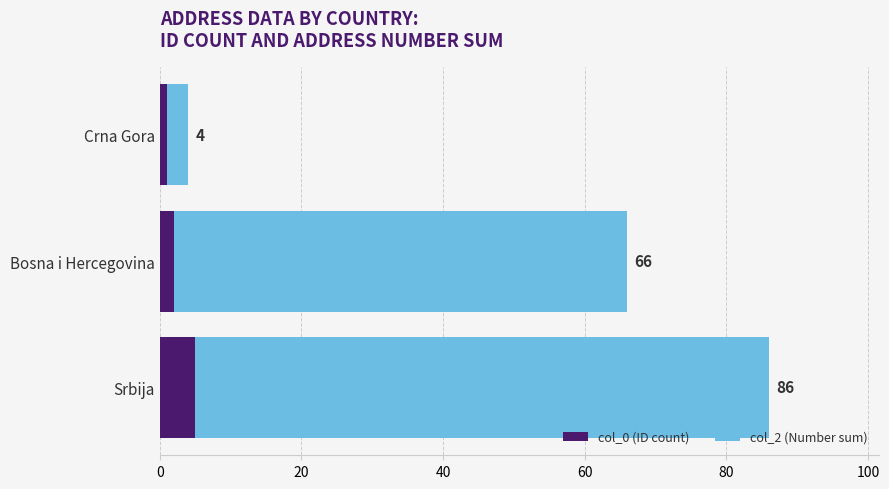

What are all the series names shown in the legend?

col_0 (ID count), col_2 (Number sum)